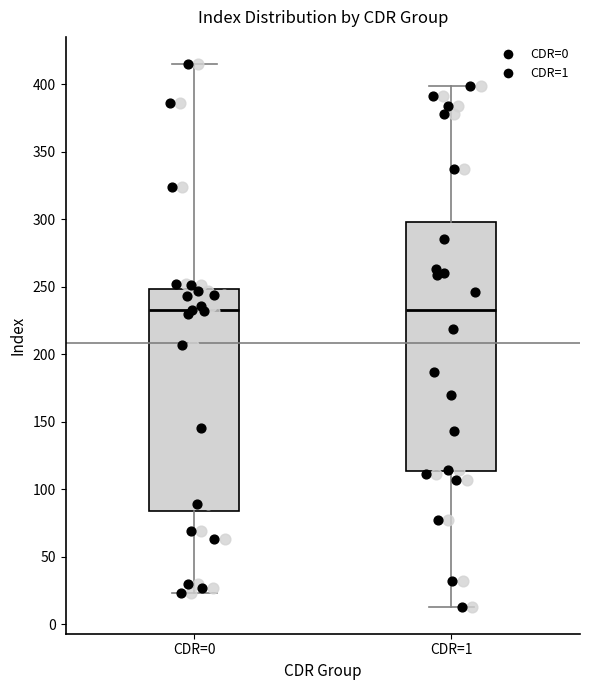

Reading left to right, read every box against the y-axis: the position of its median line, the range the box covers, and the ends of its whiskers. The values are not printed on the chart, so give them approximately, as read against the axis.

CDR=0: median 235, box 85 to 250, whiskers 25 to 415
CDR=1: median 235, box 115 to 300, whiskers 15 to 400